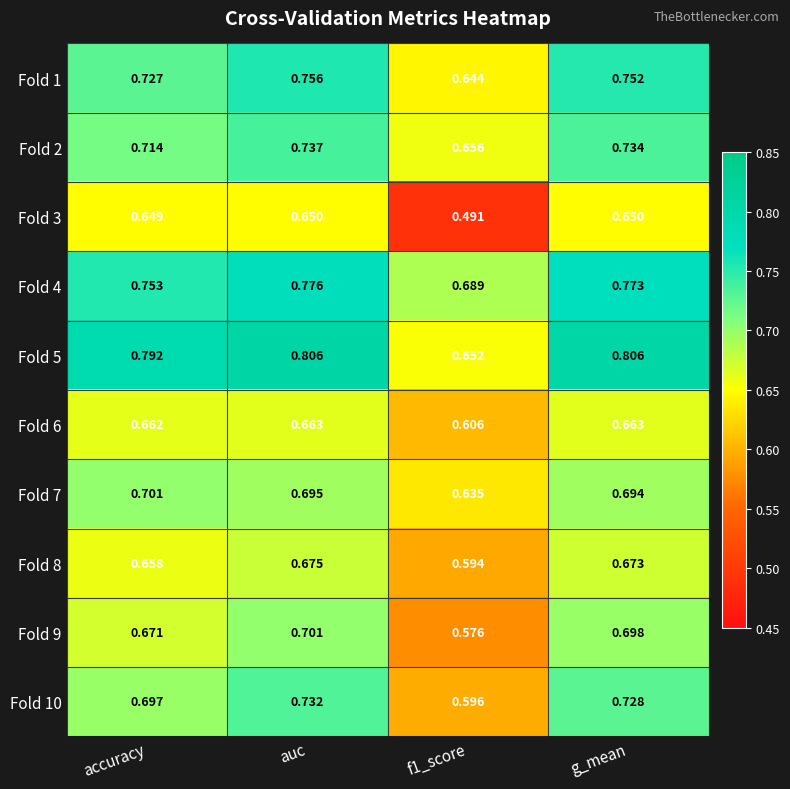

Between accuracy and g_mean, which series saw the biggest shift?

Fold 10